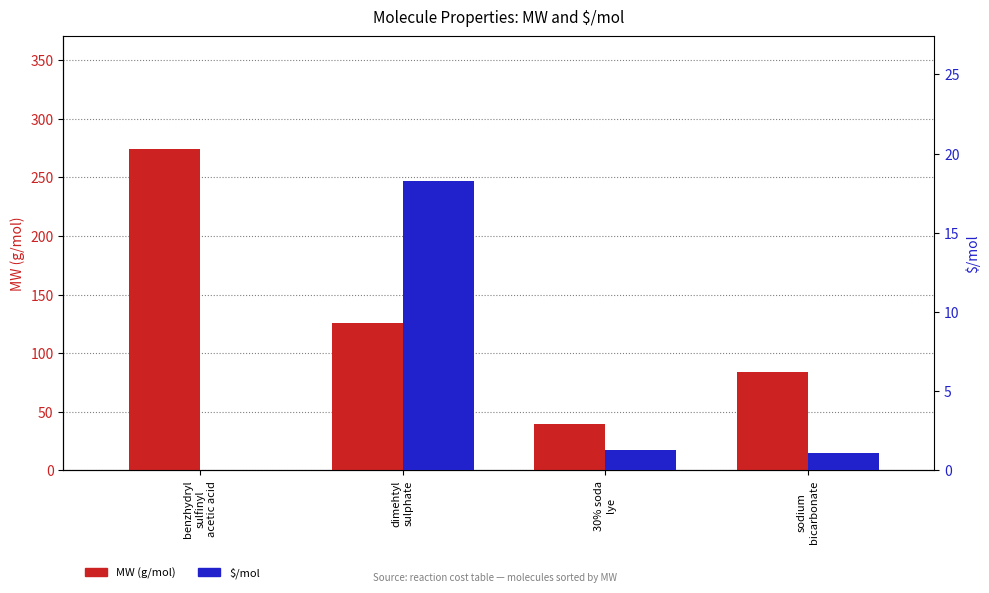

Rank the series at 30% soda
lye from lowest to highest value.

$/mol, MW